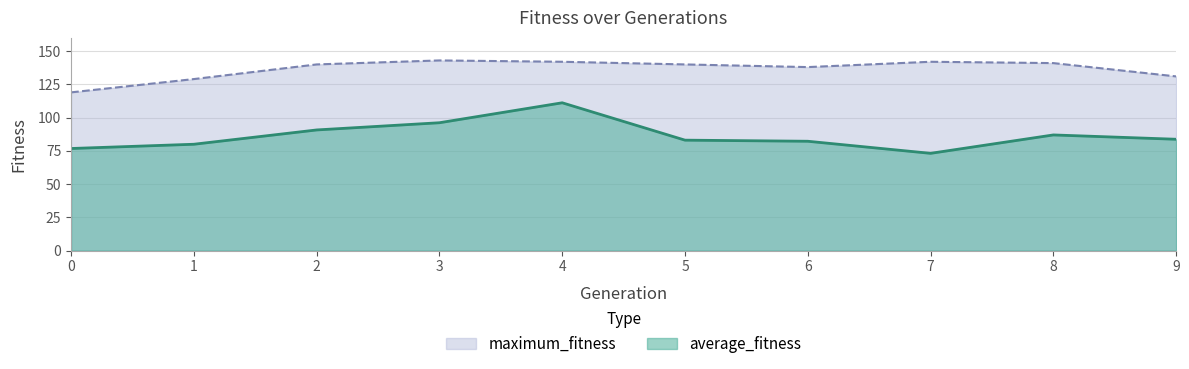

What is the difference between the highest and lowest values at 3?

46.8